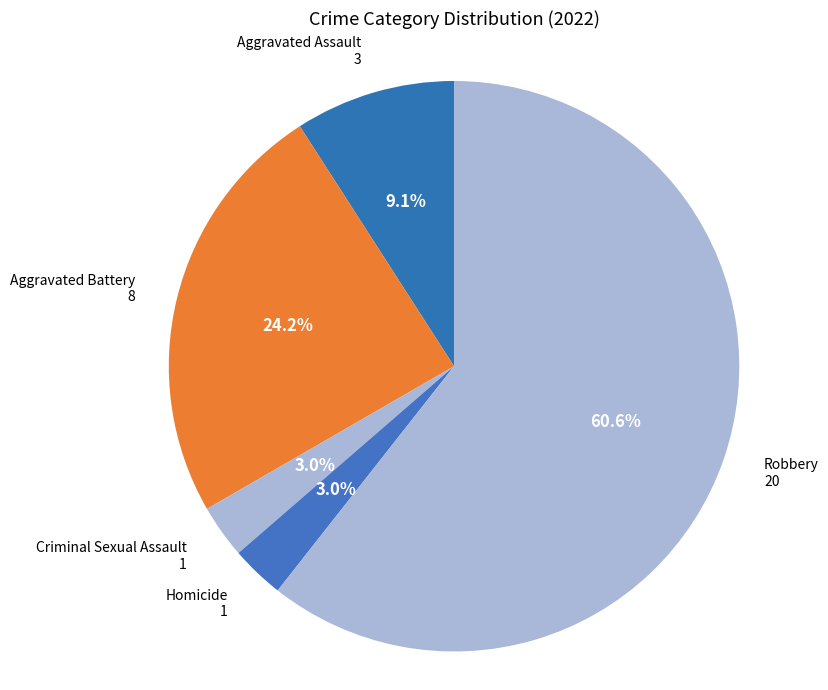

How many segments does this pie chart have?

5